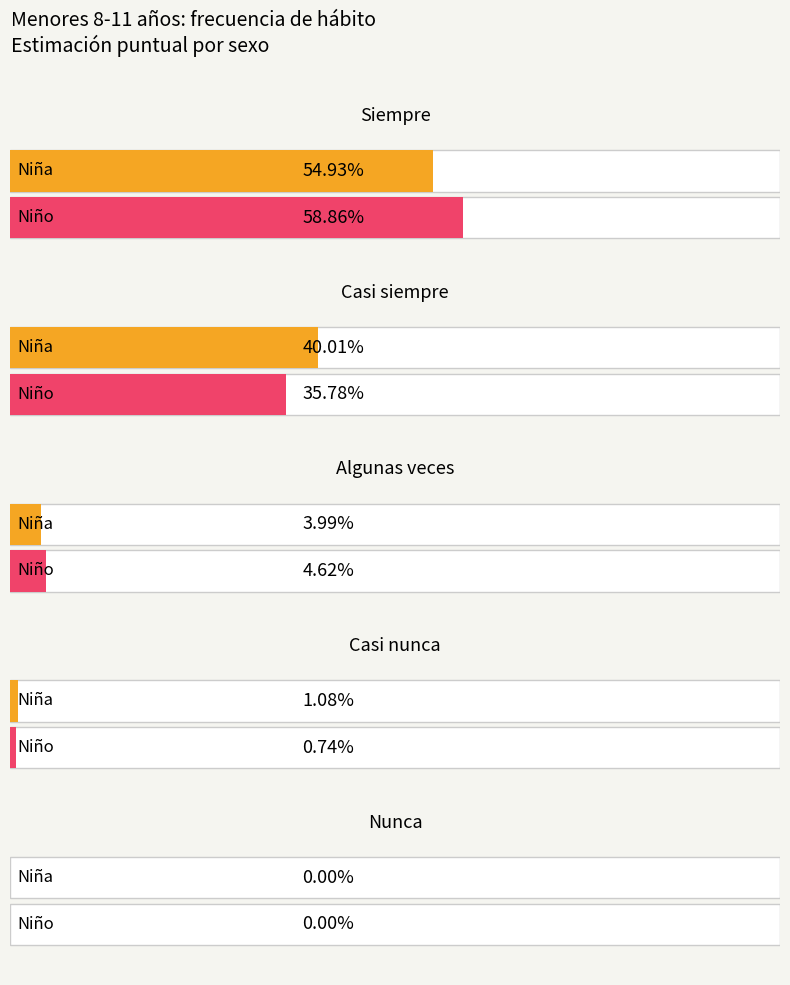

What is the label of the 4th bar from the left?

Casi nunca